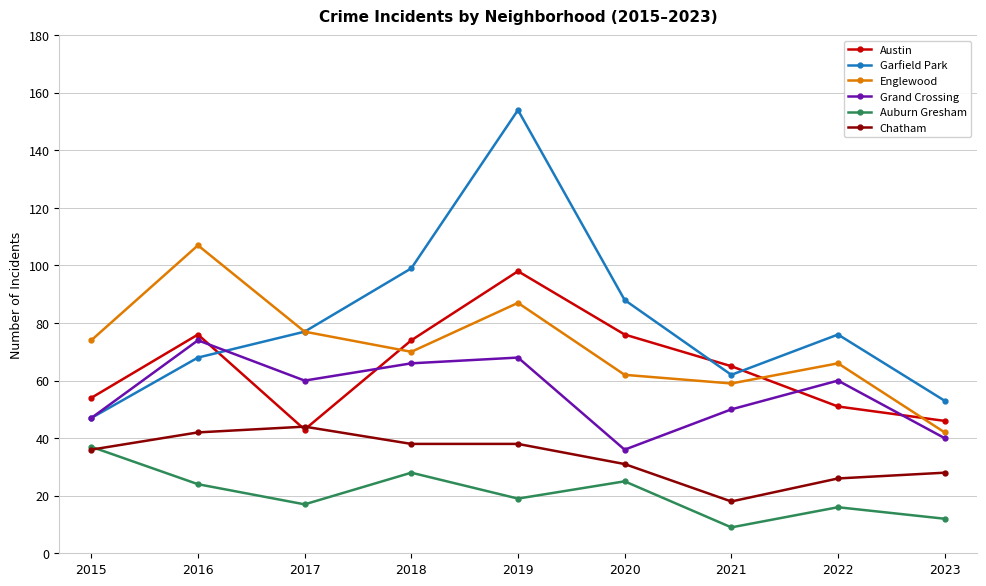

At how many categories does at least one series exceed 82?

4